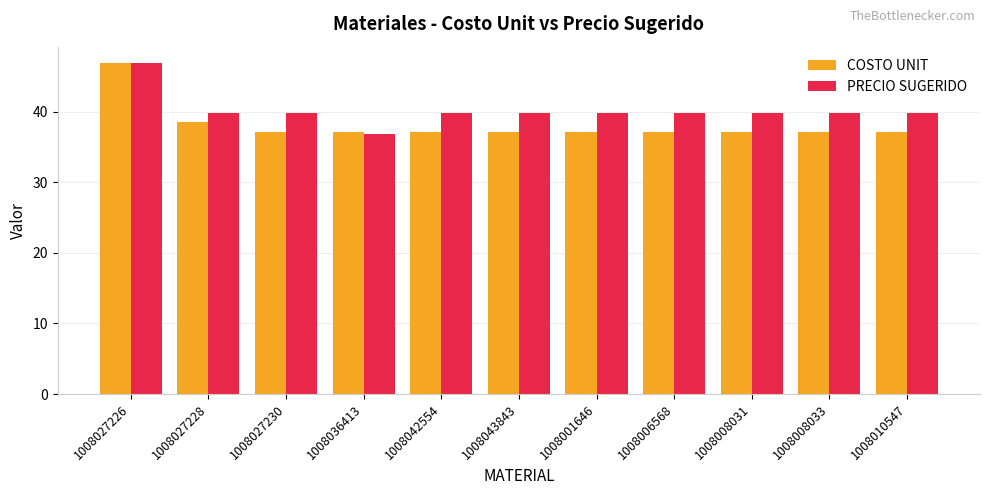

What is the total value across all series at 1008008031?

77.0